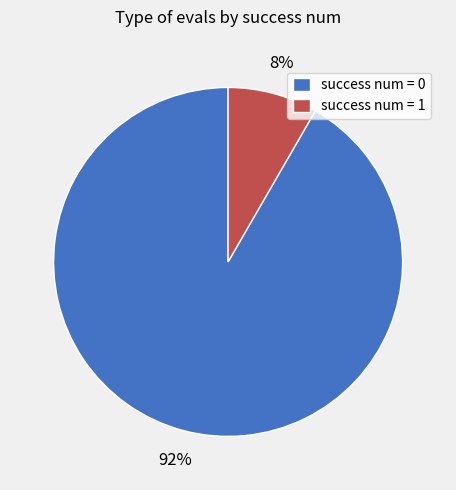

Is there a majority slice in this chart?

Yes